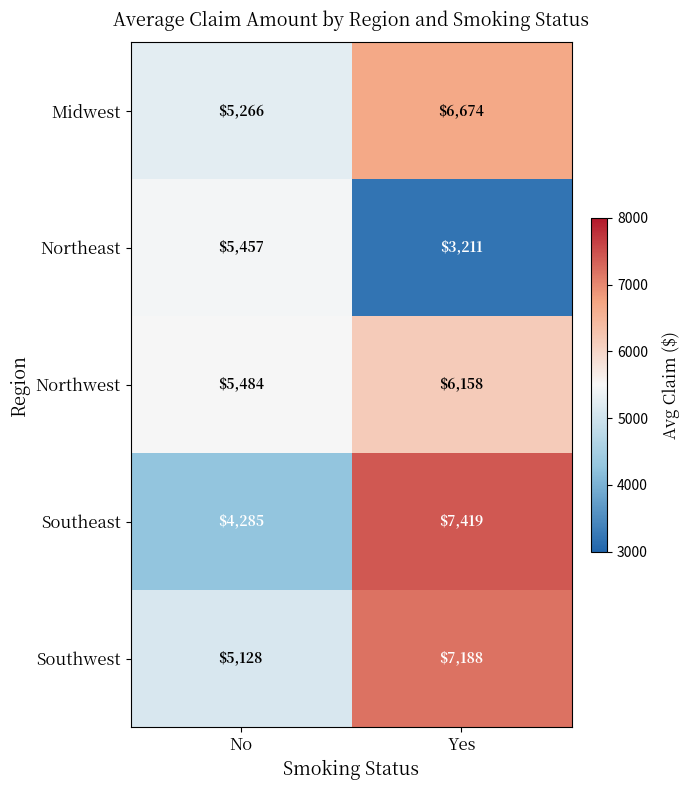

What is the approximate value of Southeast at Yes, to the nearest 10?

7420